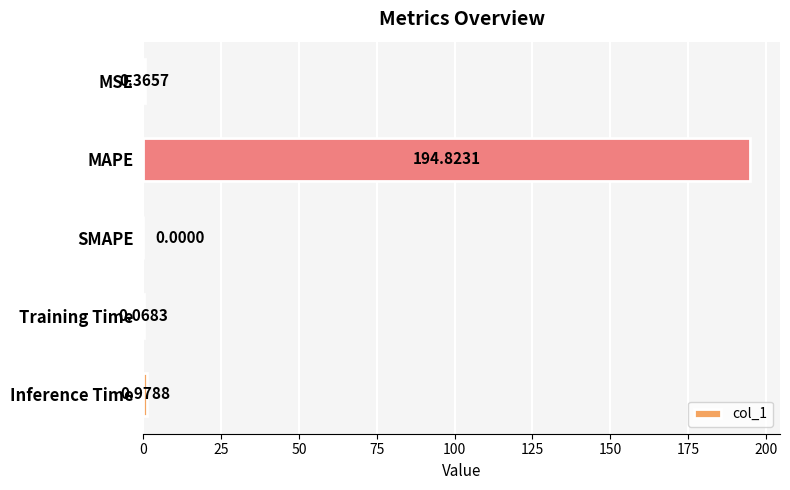

Which label corresponds to the largest value in the chart?

MAPE